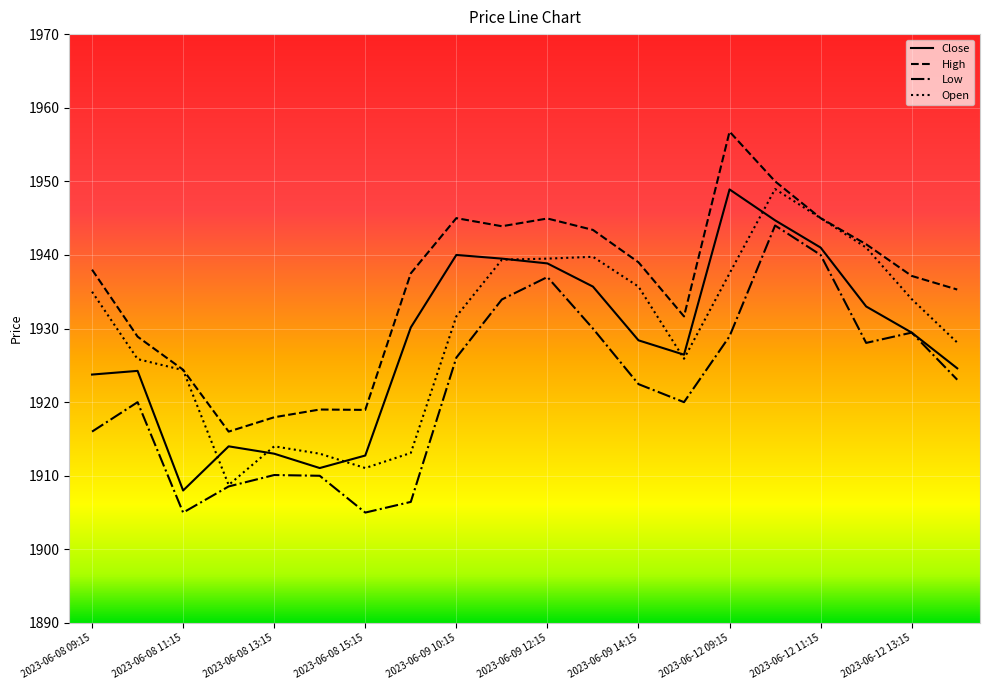

True or false: High and Close intersect in this chart.

False